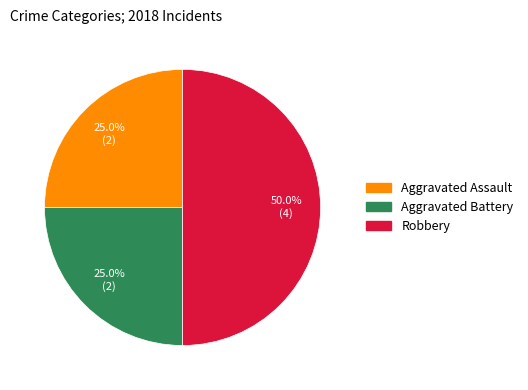

To the nearest percent, what is the average slice percentage?

33%